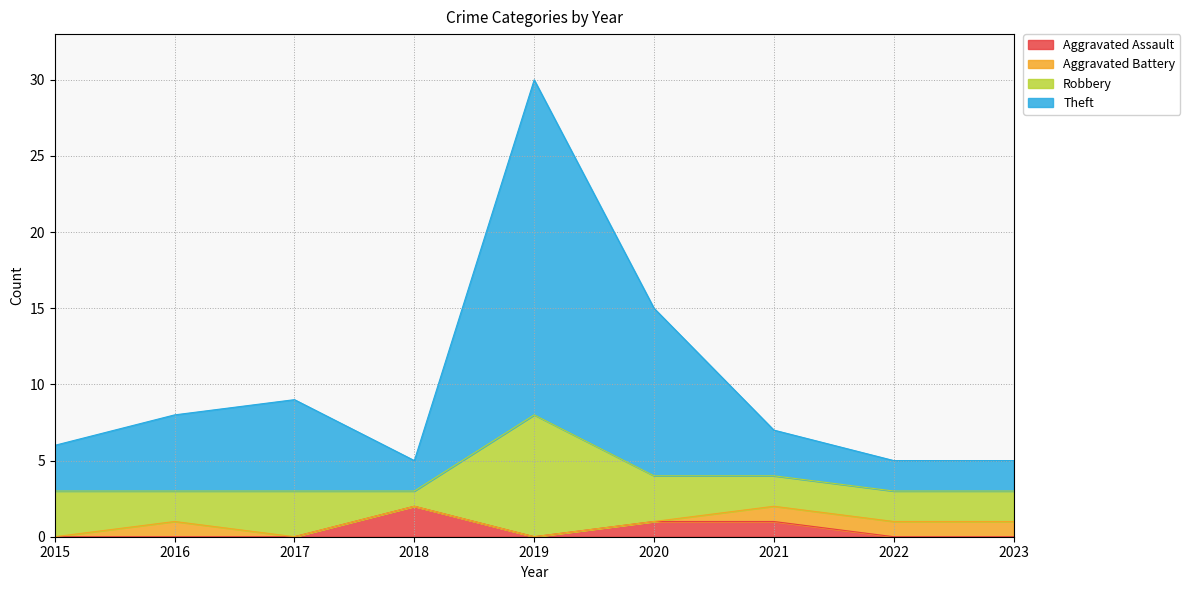

True or false: Theft and Aggravated Assault cross at least once.

False